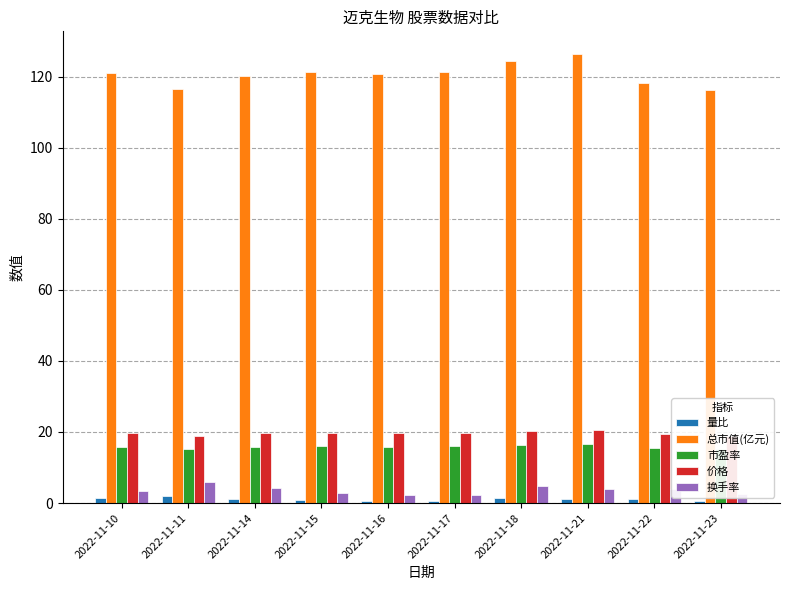

What is the sum of all 价格 values?

196.9